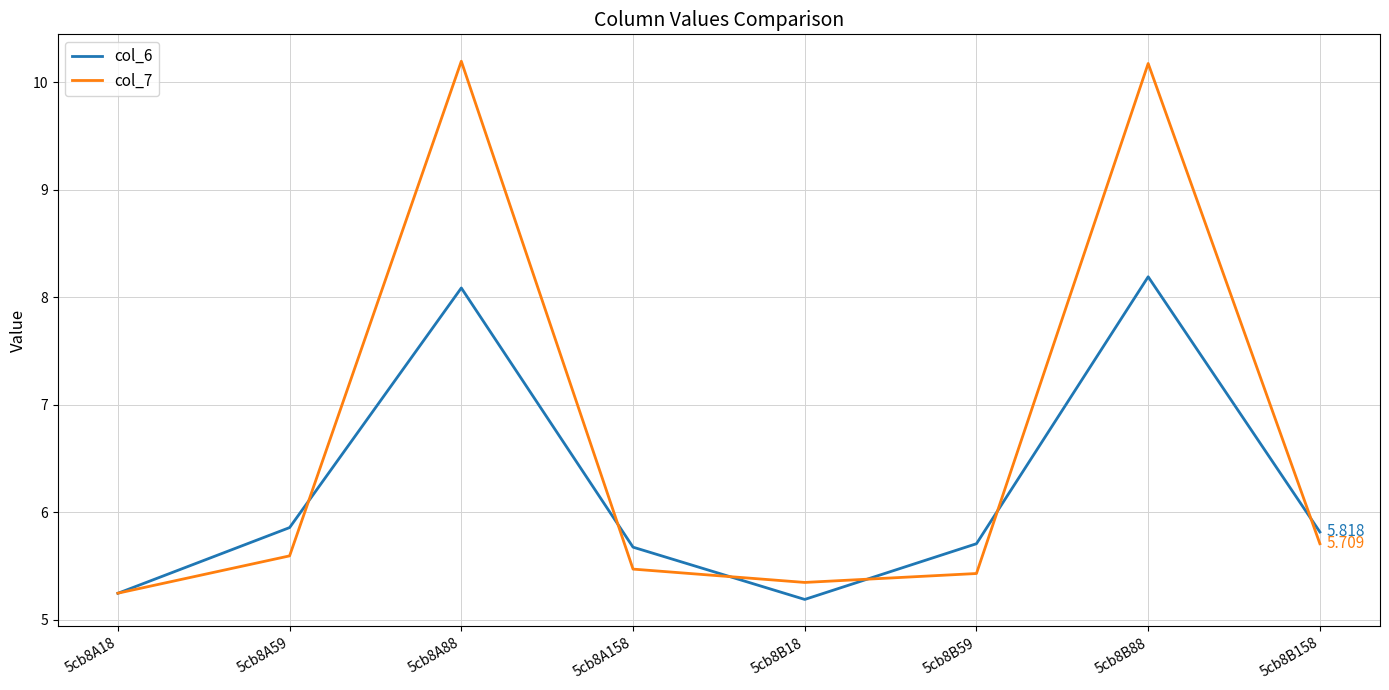

What is the spread (max minus min) of values at 5cb8B88?

2.0